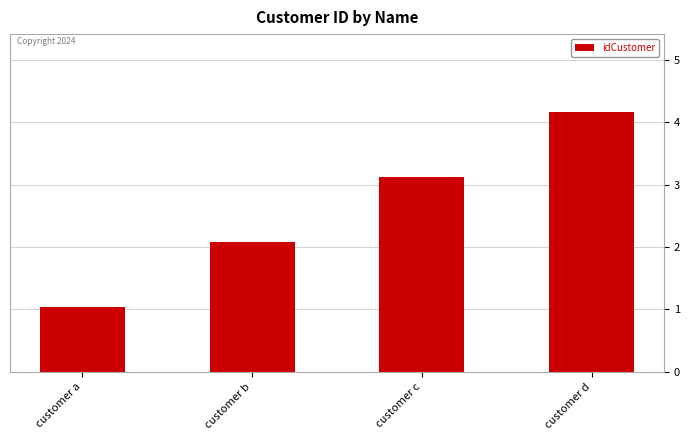

Where does the data first go above 3?

customer d